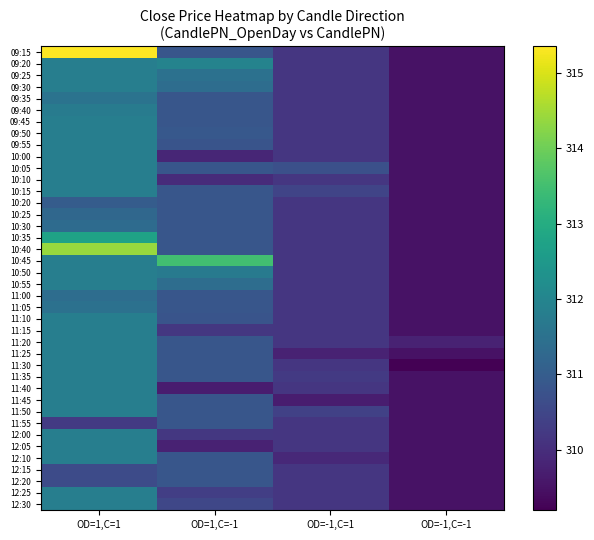

At which category is the sum across all series the highest?

OD=1,C=1